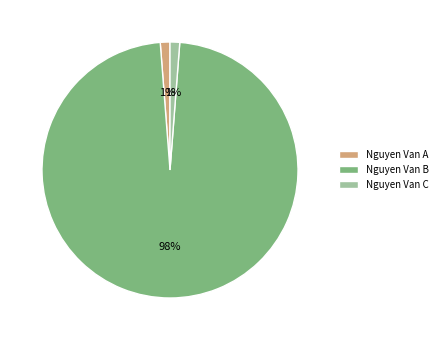

Which category has the biggest portion of the pie?

Nguyen Van B